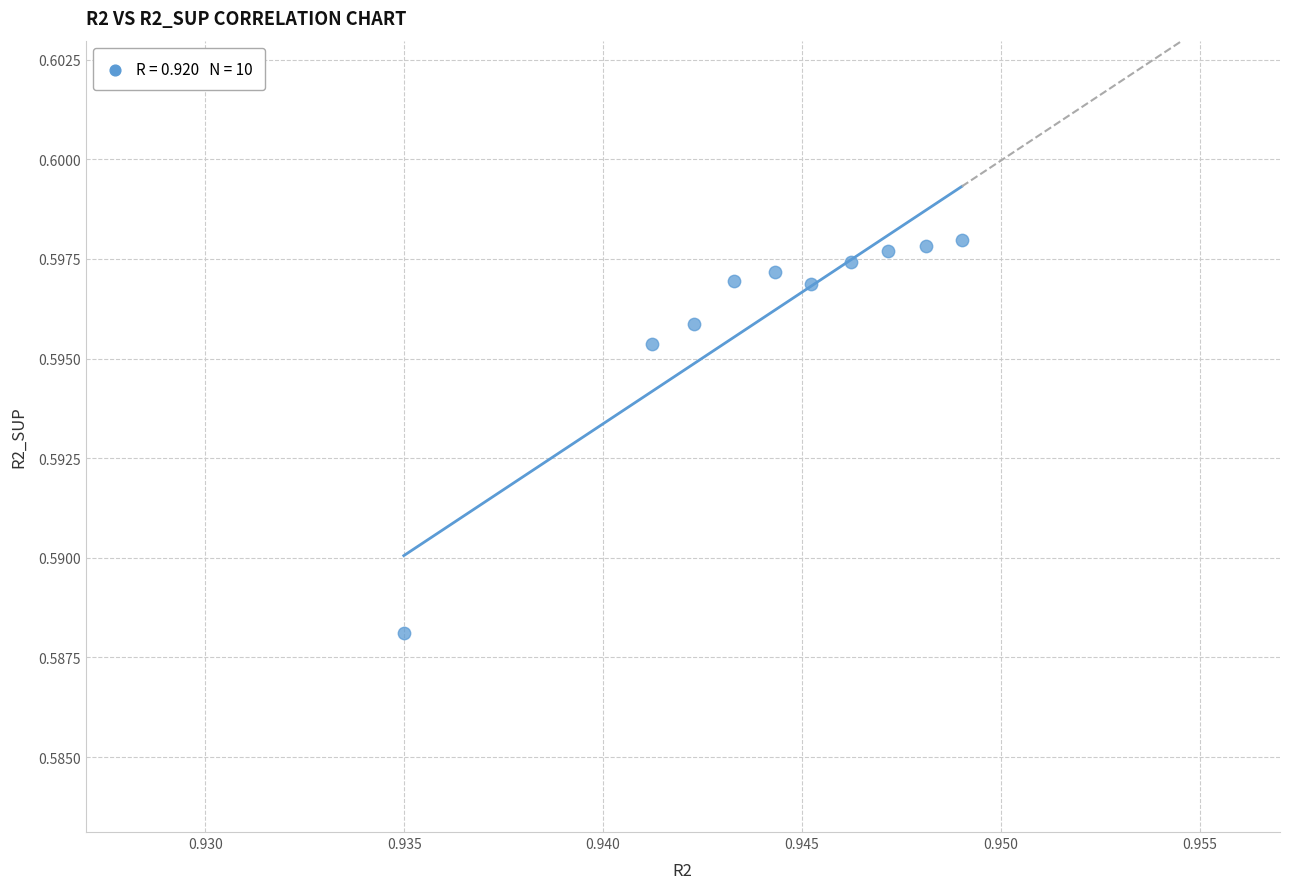

What is the average X value?

0.9